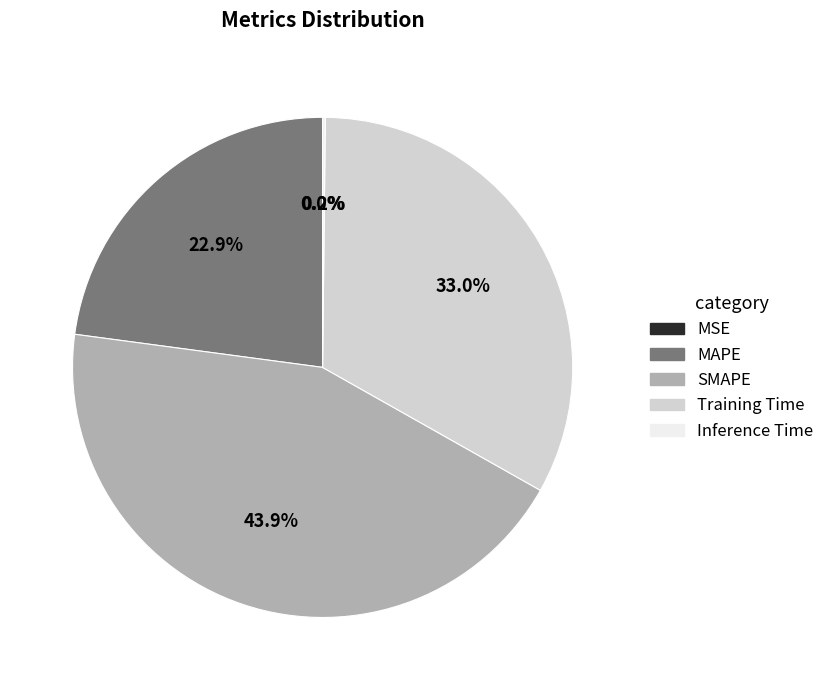

Which has a higher value, Training Time or SMAPE?

SMAPE